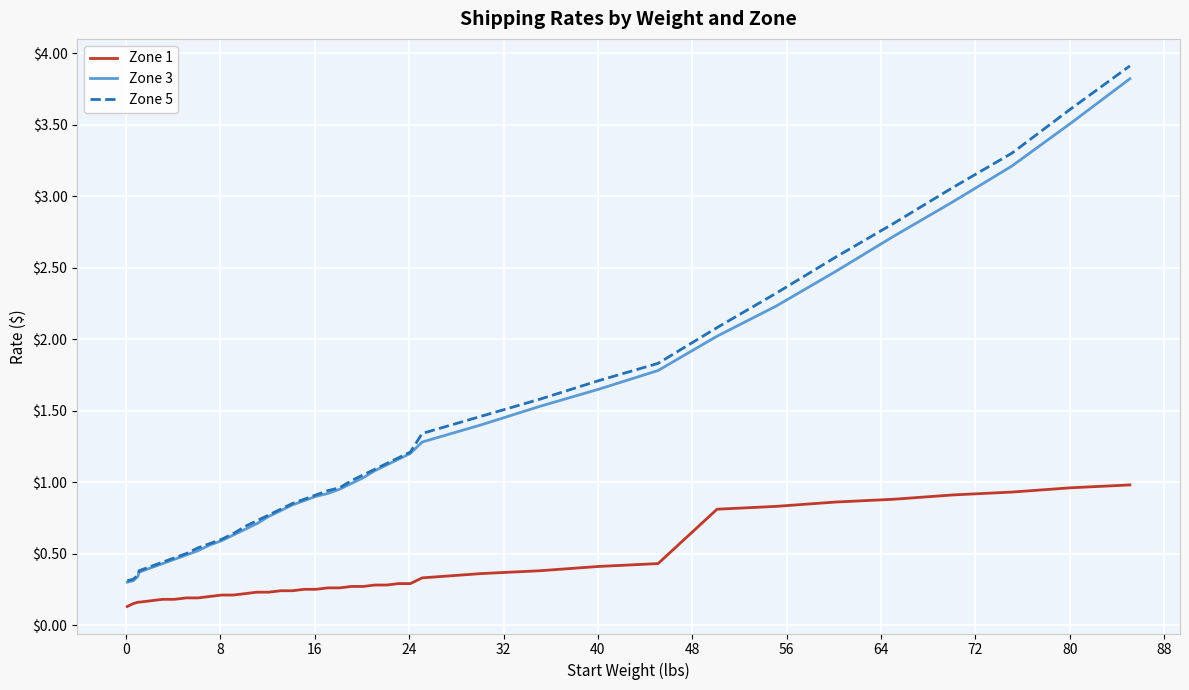

List the series in order of their peak value, lowest first.

Zone 1, Zone 3, Zone 5